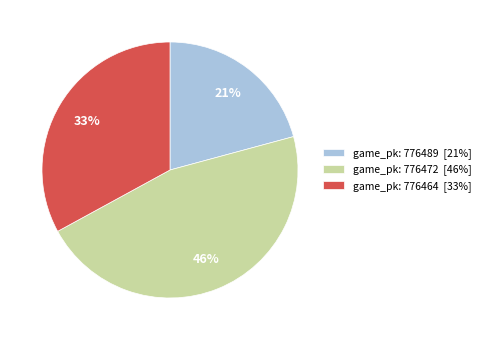

True or false: game_pk: 776489 [21%] accounts for 21% of the total.

True